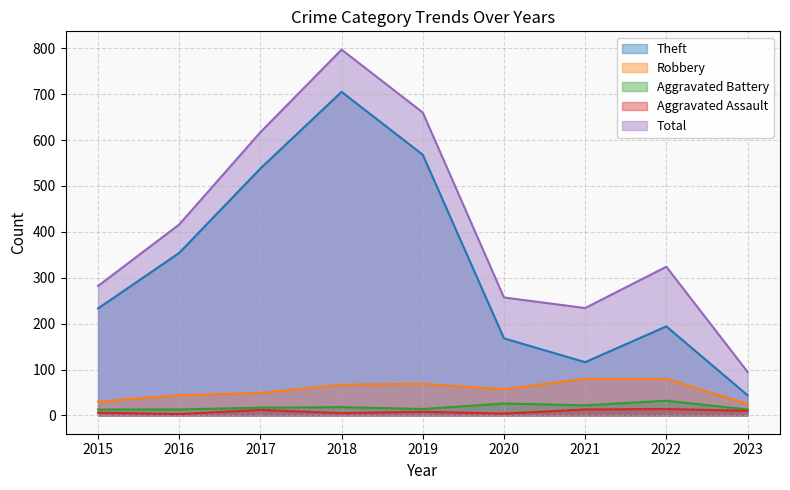

Reading left to right, what are all the values shown in this chart?

Theft: 2015=233	2016=354	2017=538	2018=705	2019=568	2020=168	2021=116	2022=194	2023=44
Robbery: 2015=30	2016=44	2017=49	2018=67	2019=69	2020=57	2021=80	2022=80	2023=25
Aggravated Battery: 2015=13	2016=13	2017=17	2018=18	2019=14	2020=26	2021=22	2022=32	2023=13
Aggravated Assault: 2015=6	2016=3	2017=12	2018=5	2019=8	2020=4	2021=13	2022=14	2023=10
Total: 2015=282	2016=416	2017=617	2018=797	2019=660	2020=257	2021=234	2022=324	2023=95